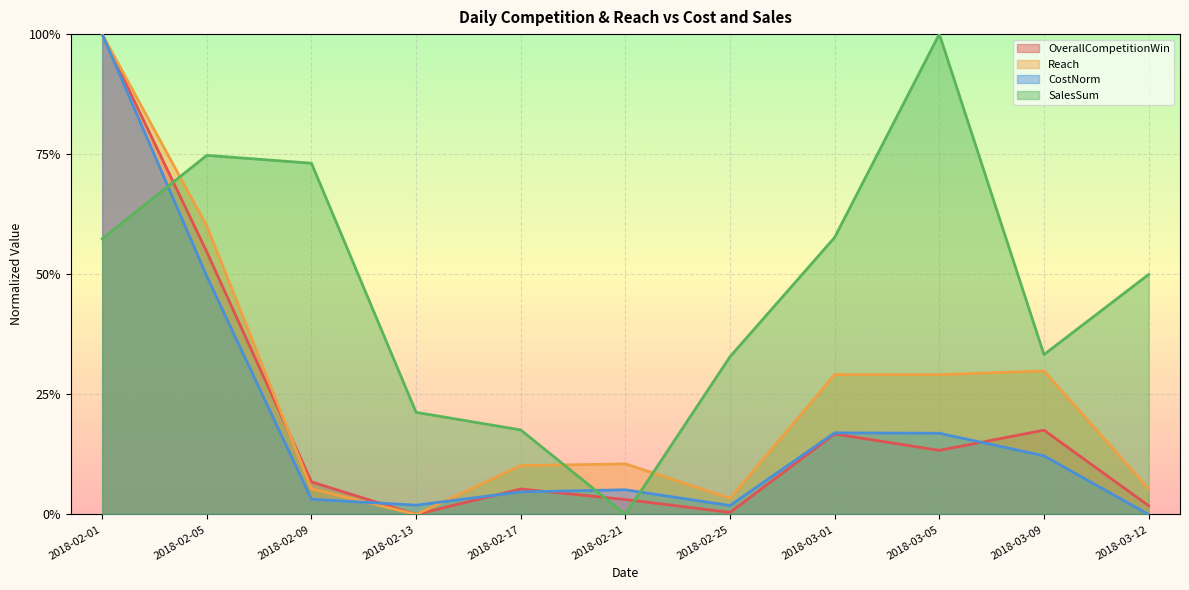

Which label corresponds to the smallest value in the chart?

2018-02-13